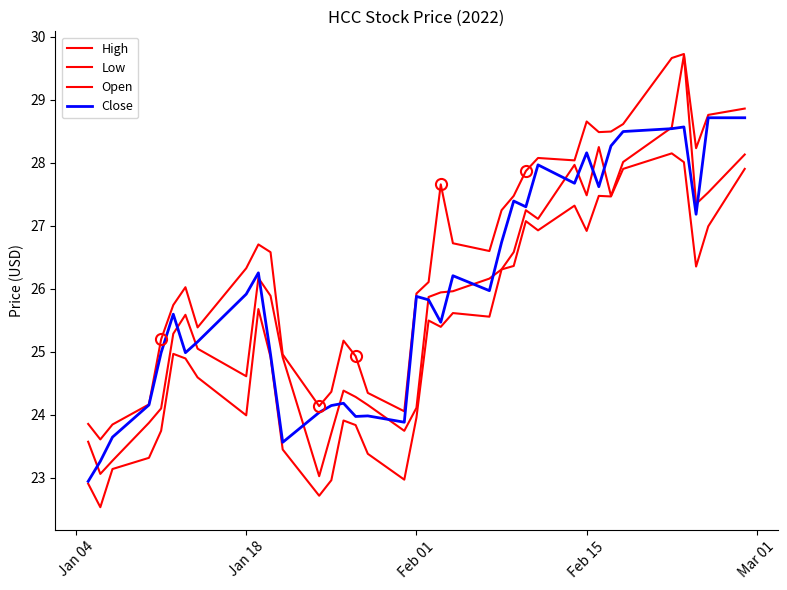

How many lines are shown in the chart?

4